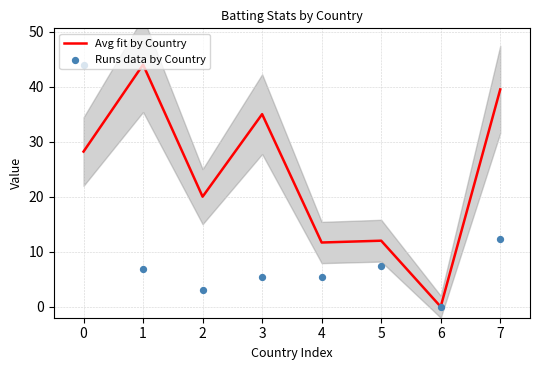

Is the value of Avg fit by Country at 4 greater than the value of Runs data by Country at 7?

No